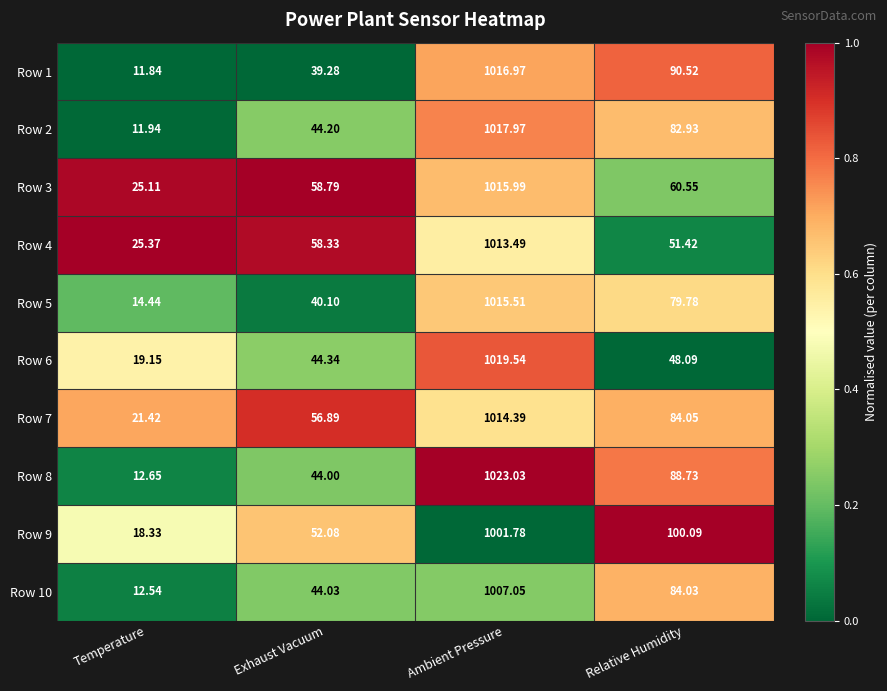

Which series has the widest spread of values?

Row 8